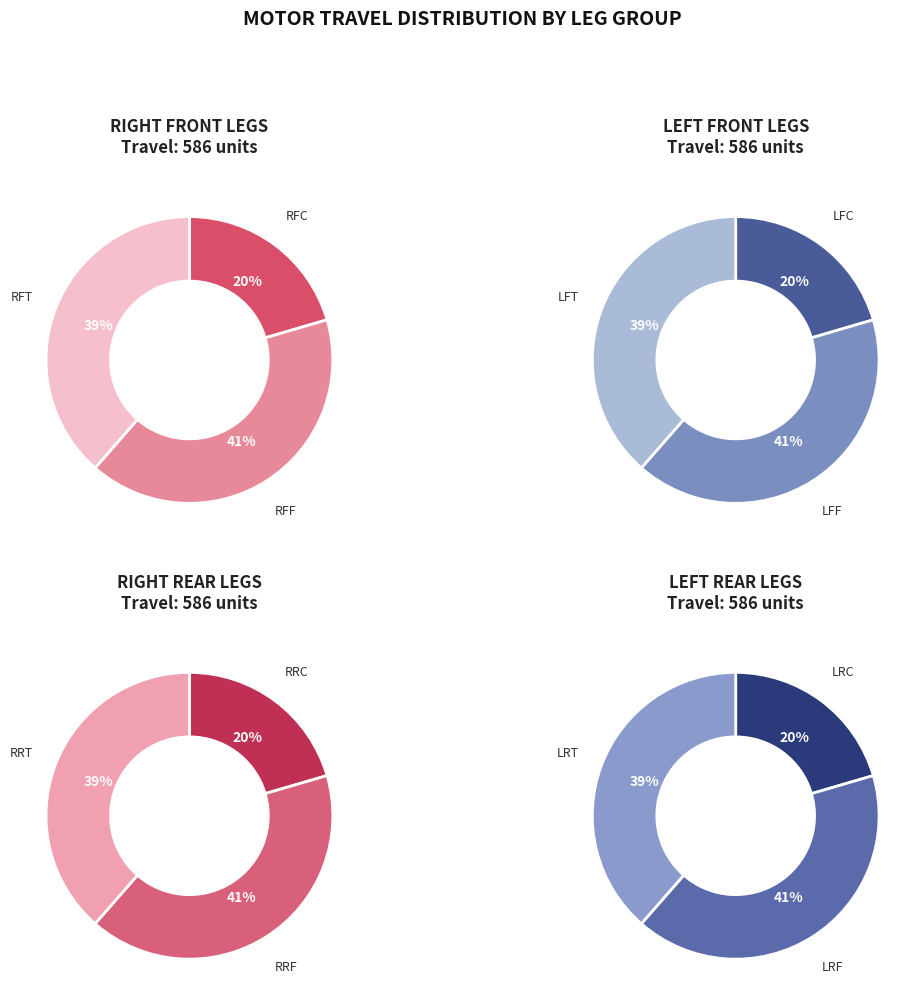

Count the number of slices in the pie.

12